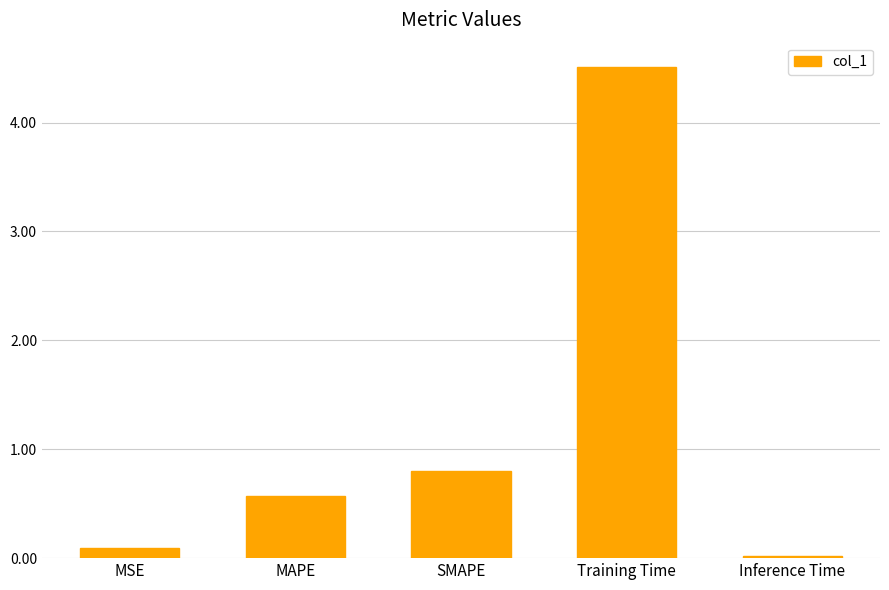

Read the value at Training Time.

4.5